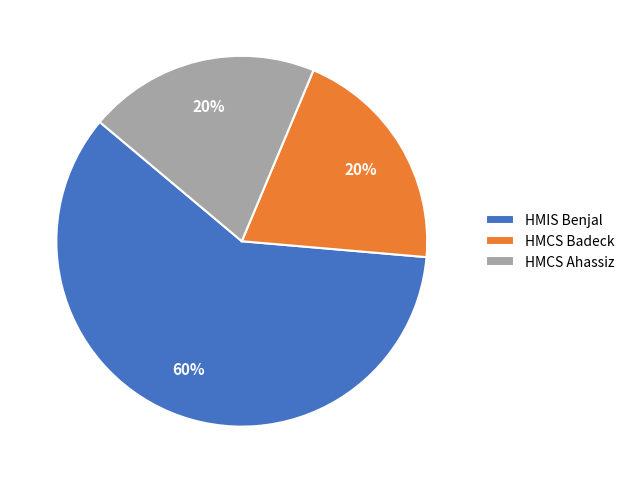

The HMIS Benjal slice represents 60% of the pie. True or false?

True